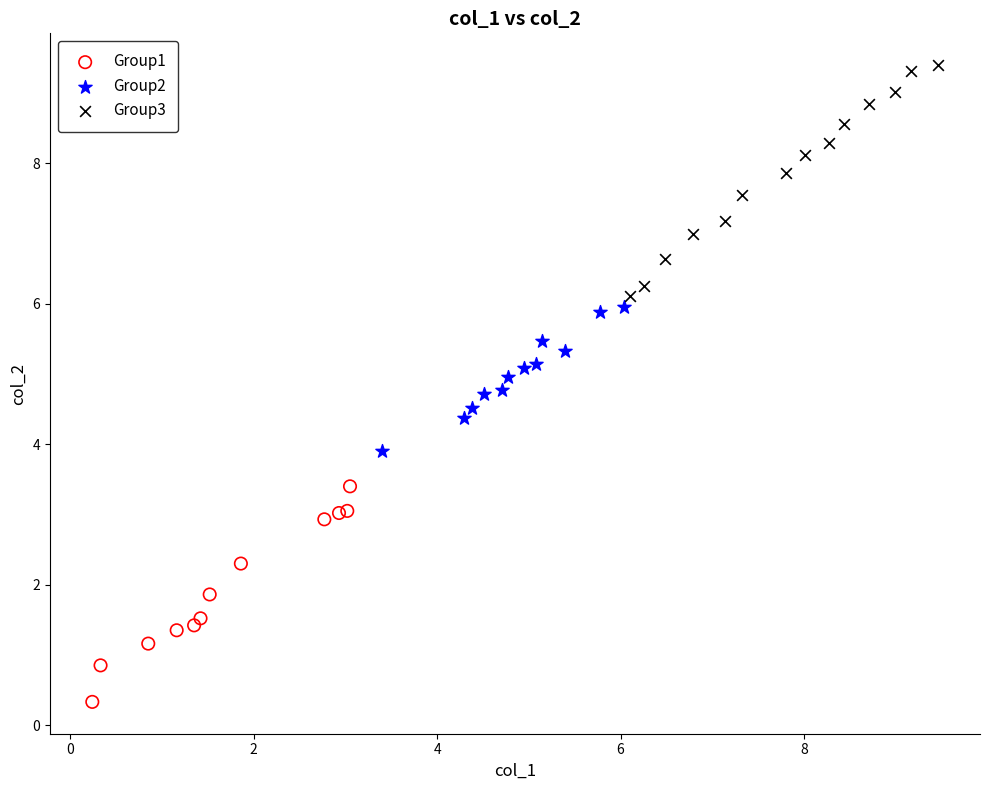

Which series has the largest Y range (max minus min)?

Group3